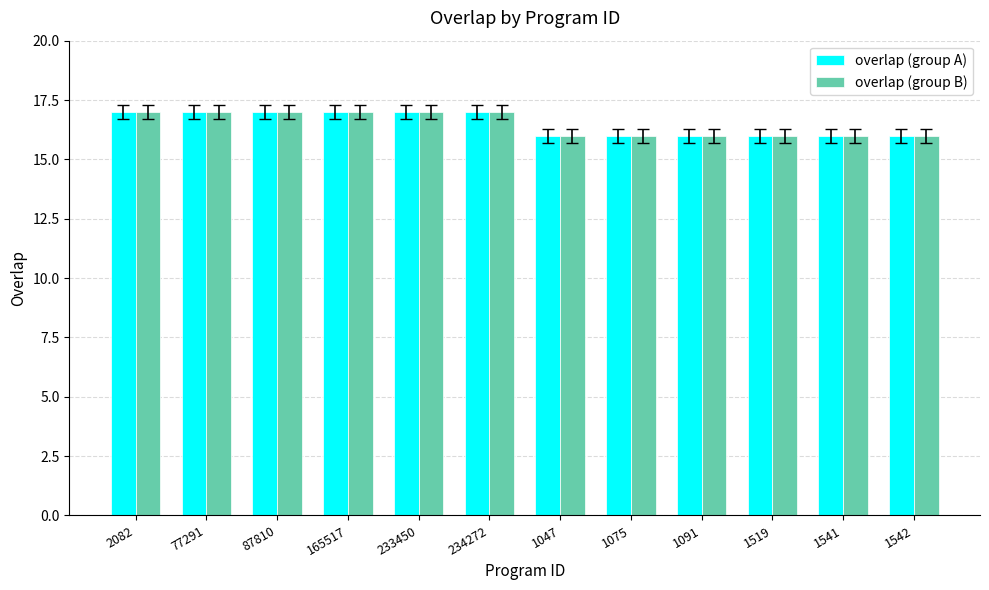

What is the total value across all series at 1519?

32